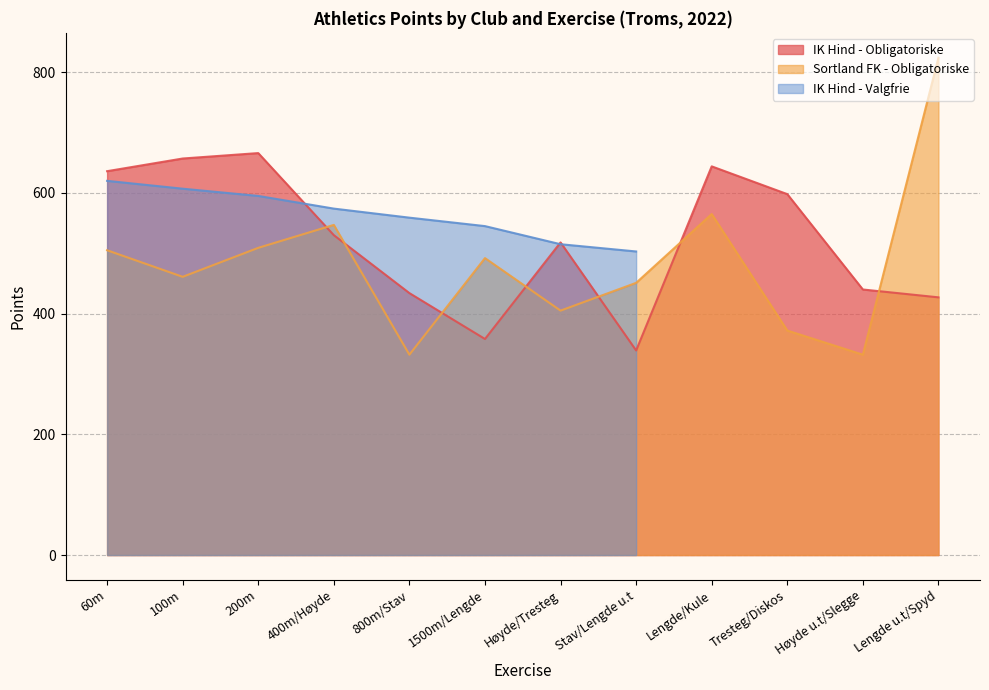

True or false: IK Hind - Obligatoriske has a value of 636 at 60m.

True